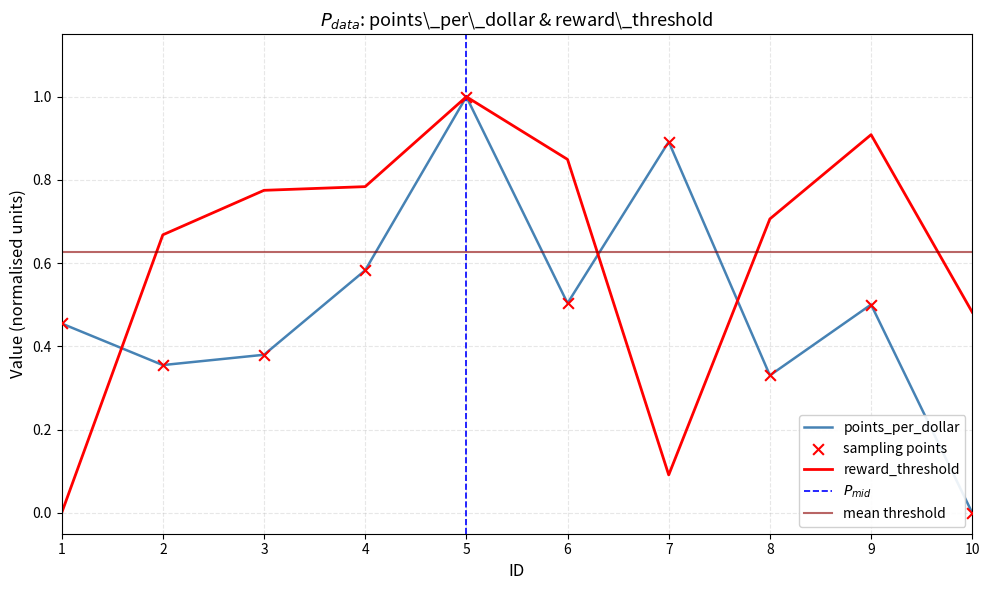

At how many categories does at least one series exceed 0?

10